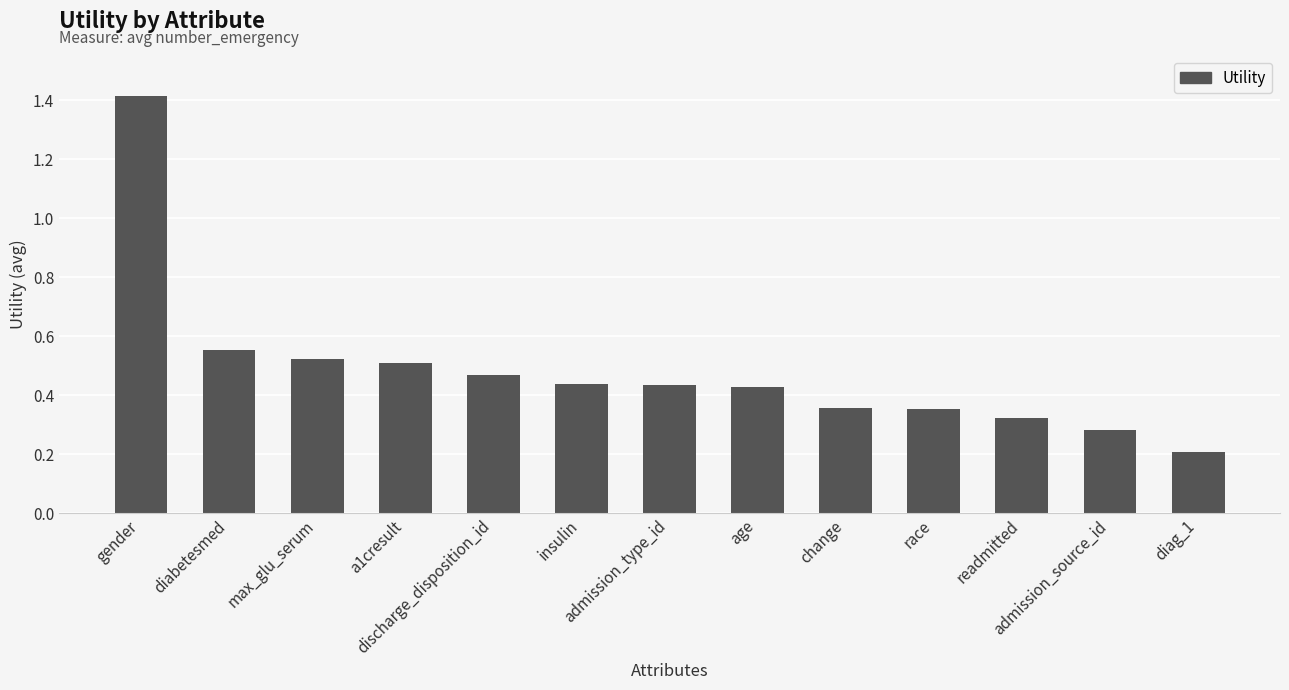

What is the value of the 13th bar from the left?

0.2